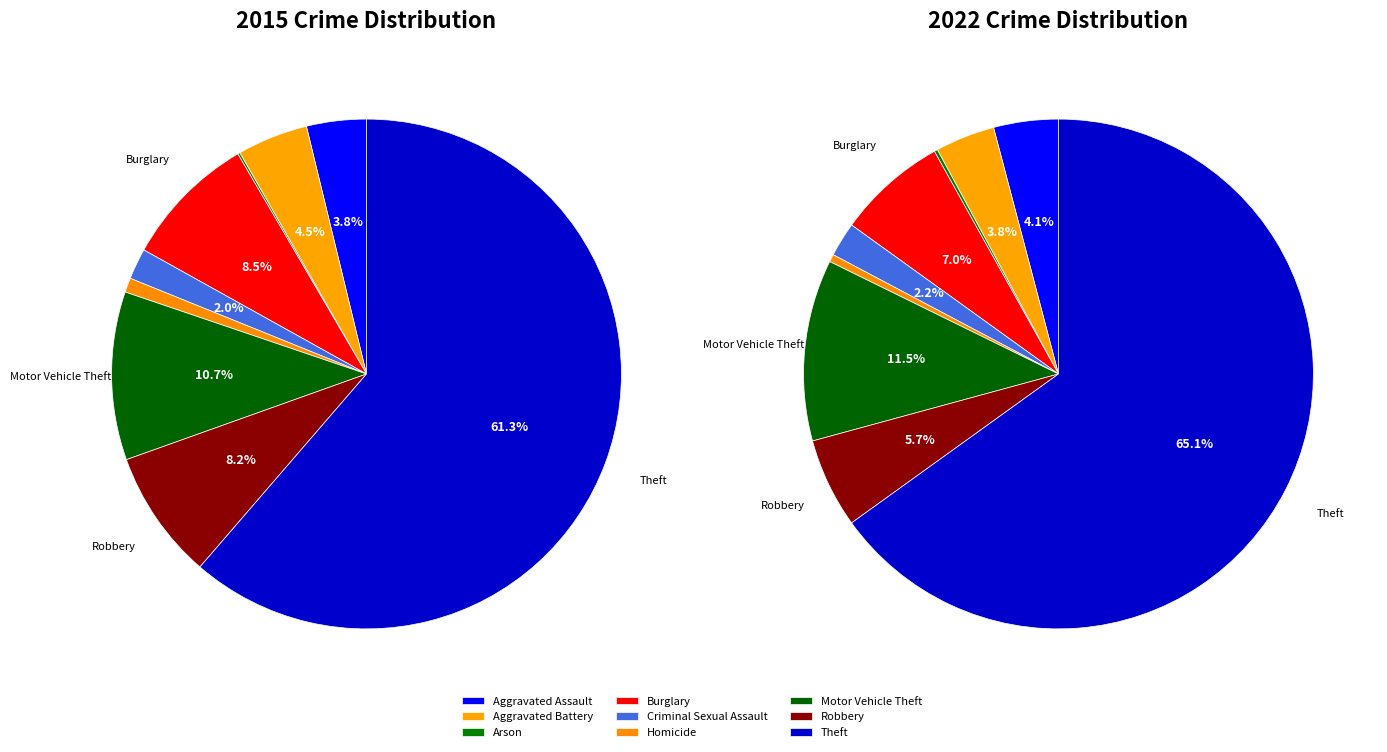

Between values_2015 and 7, which is larger?

7